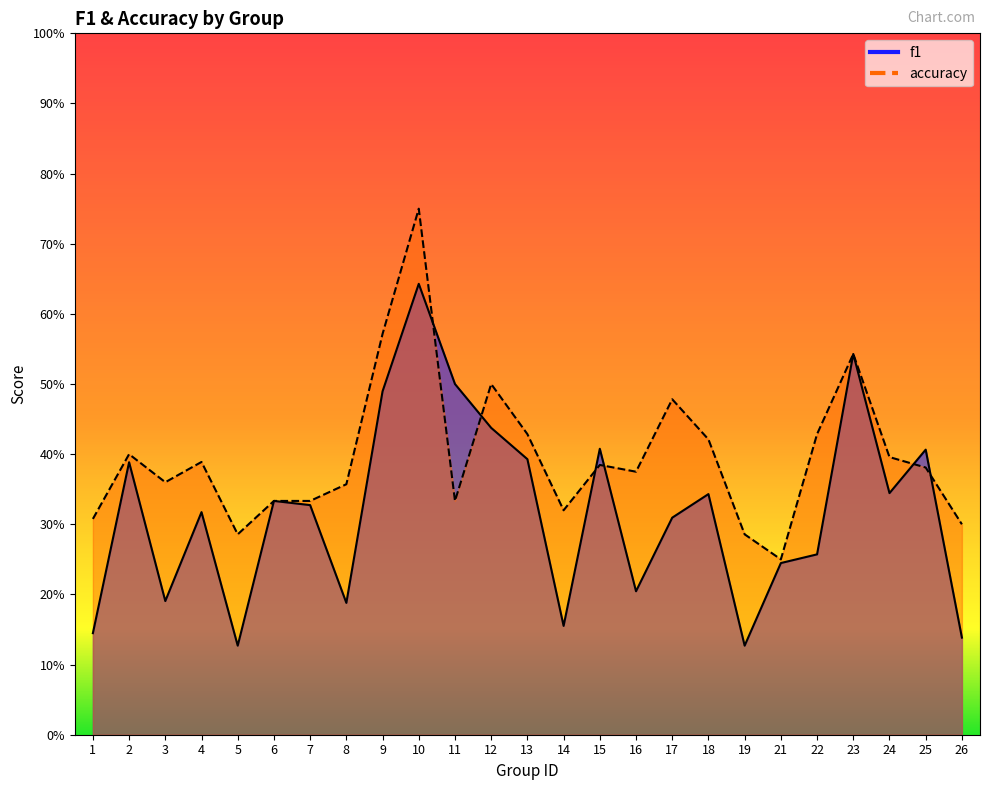

What is the sum of all f1 values?

8.0